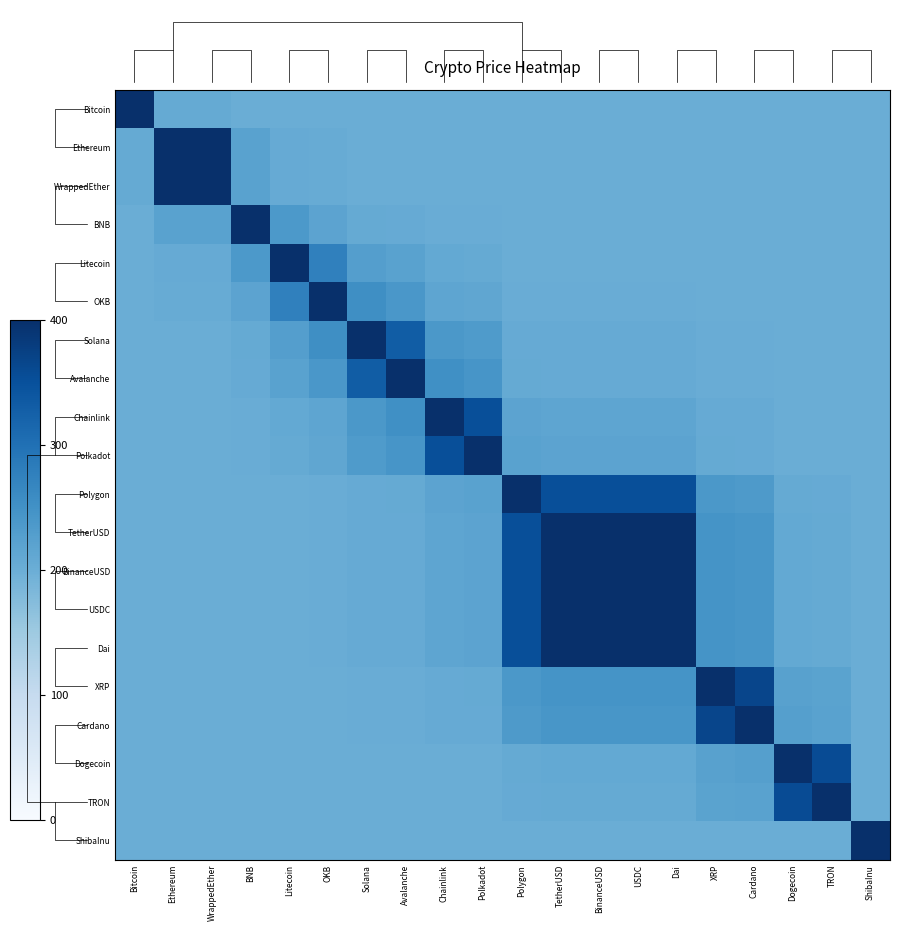

What value does the Dai series have at OKB?

202.0